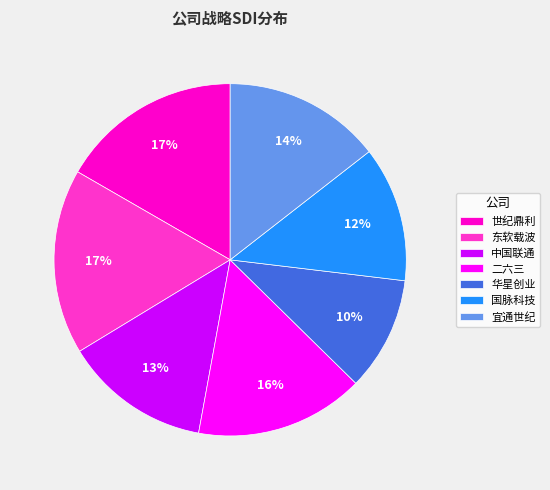

Count the number of slices in the pie.

7